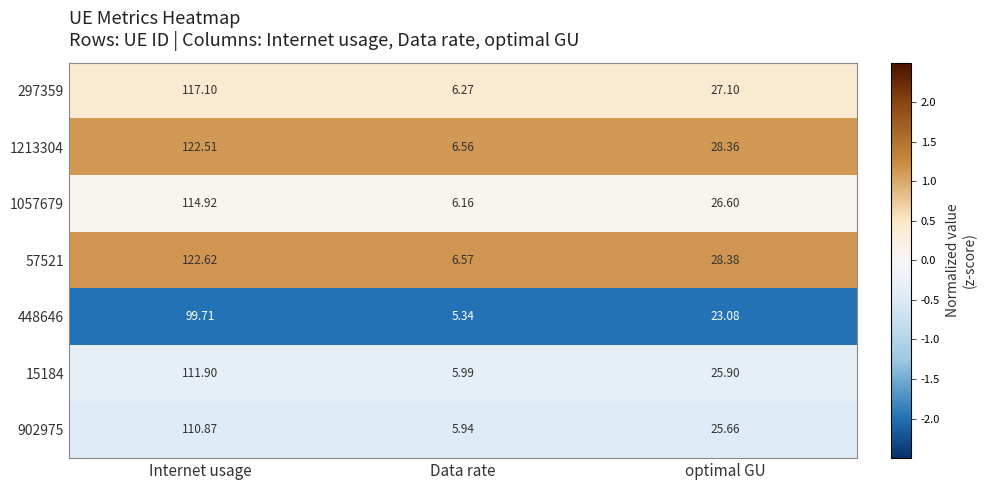

Which category has the highest value in the 15184 series?

Internet usage